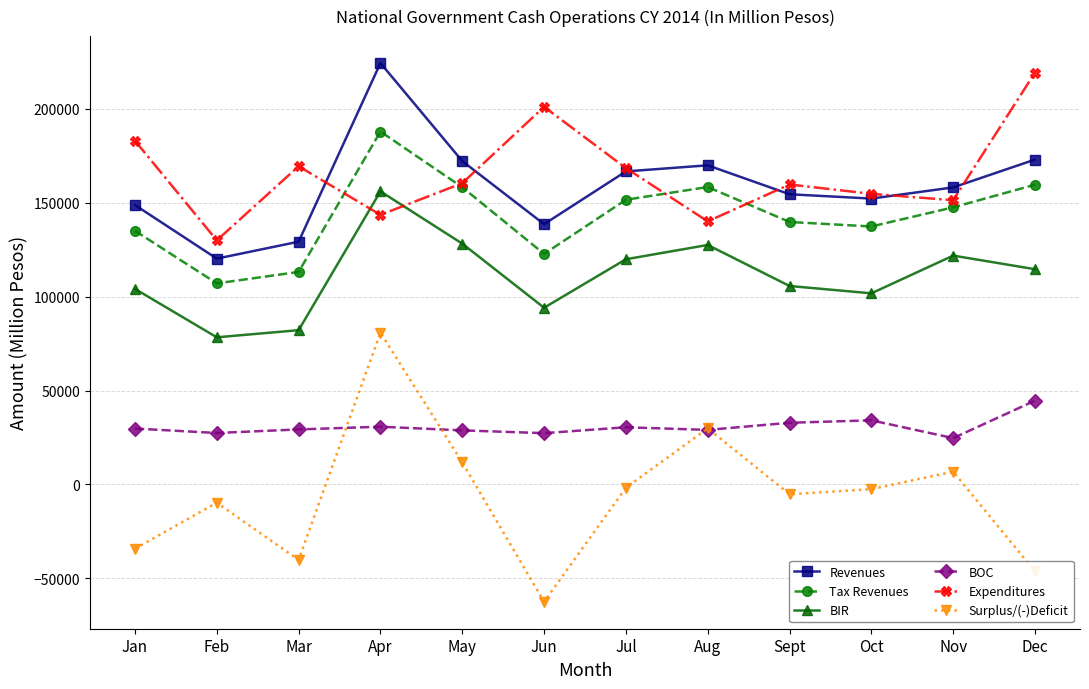

True or false: BOC and Expenditures cross at least once.

False